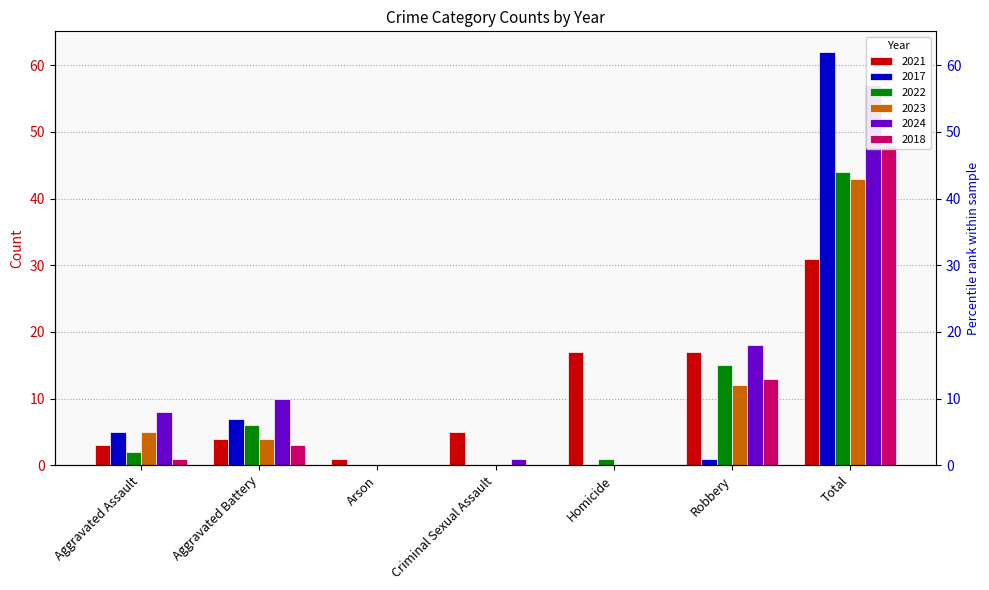

Are the bars horizontal?

No